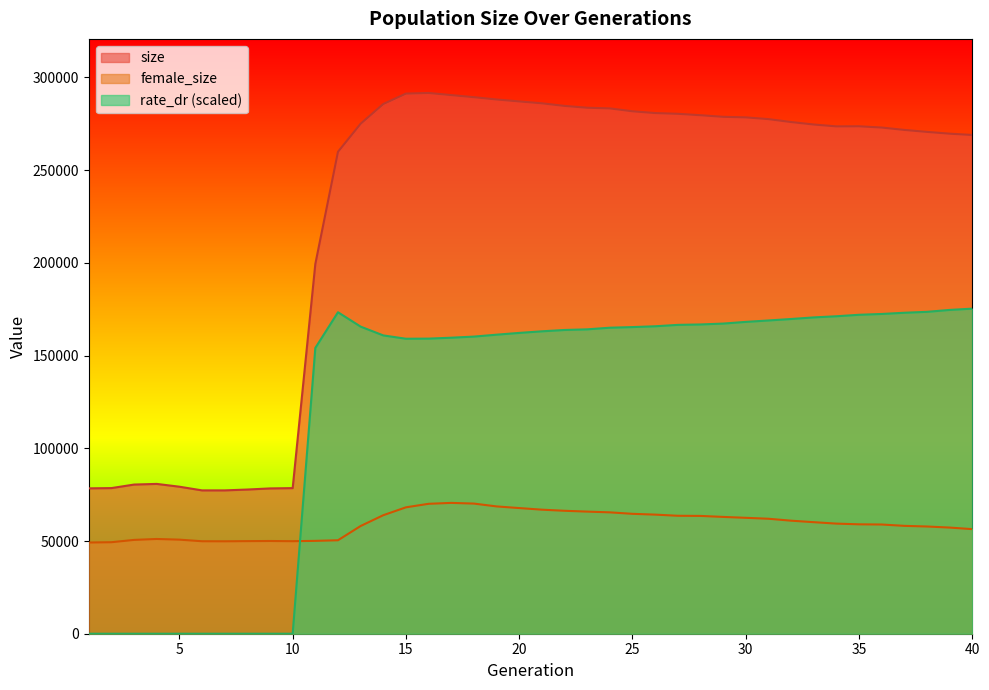

In female_size, how many points are lower than both neighbors (excluding endpoints)?

2